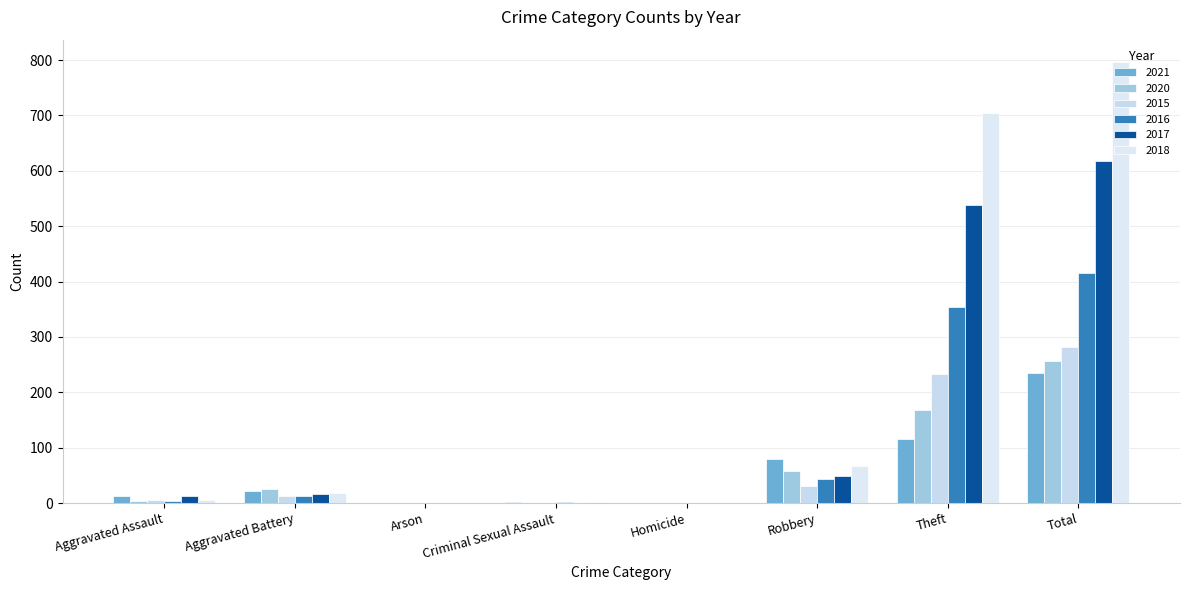

What is the total value across all series at Arson?

1